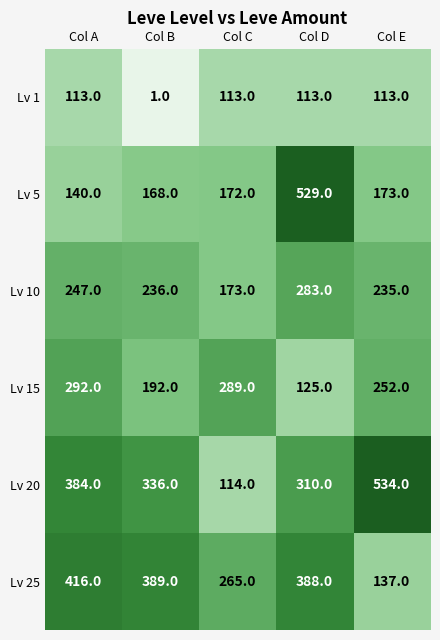

What is the difference between the Lv 5 values at Col B and Col E?

5